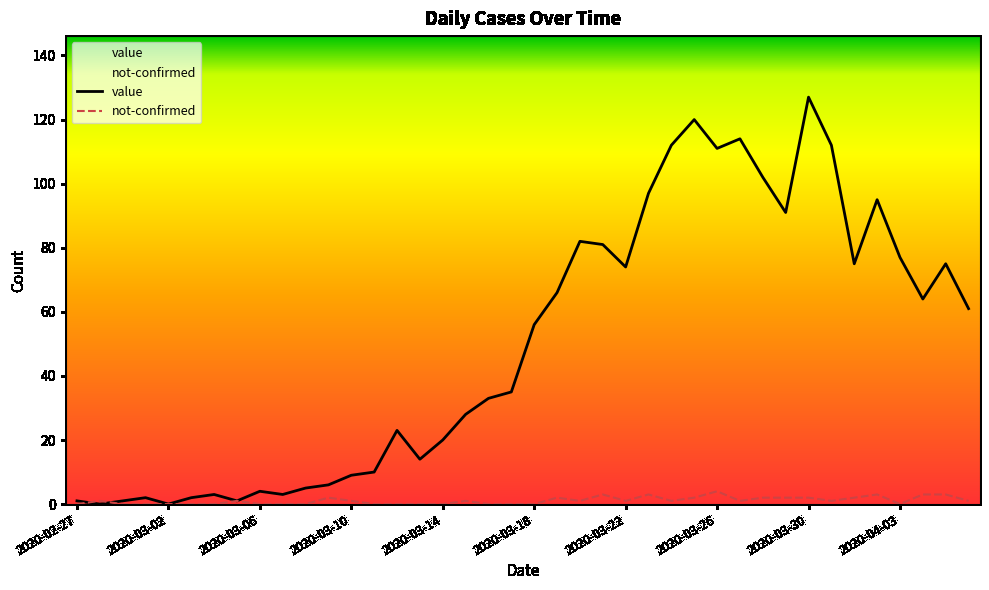

Is the value of not-confirmed at 2020-03-28 greater than the value of value at 2020-03-16?

No